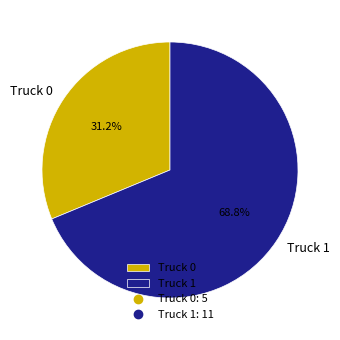

To the nearest percent, what percentage of the pie is Truck 1?

69%